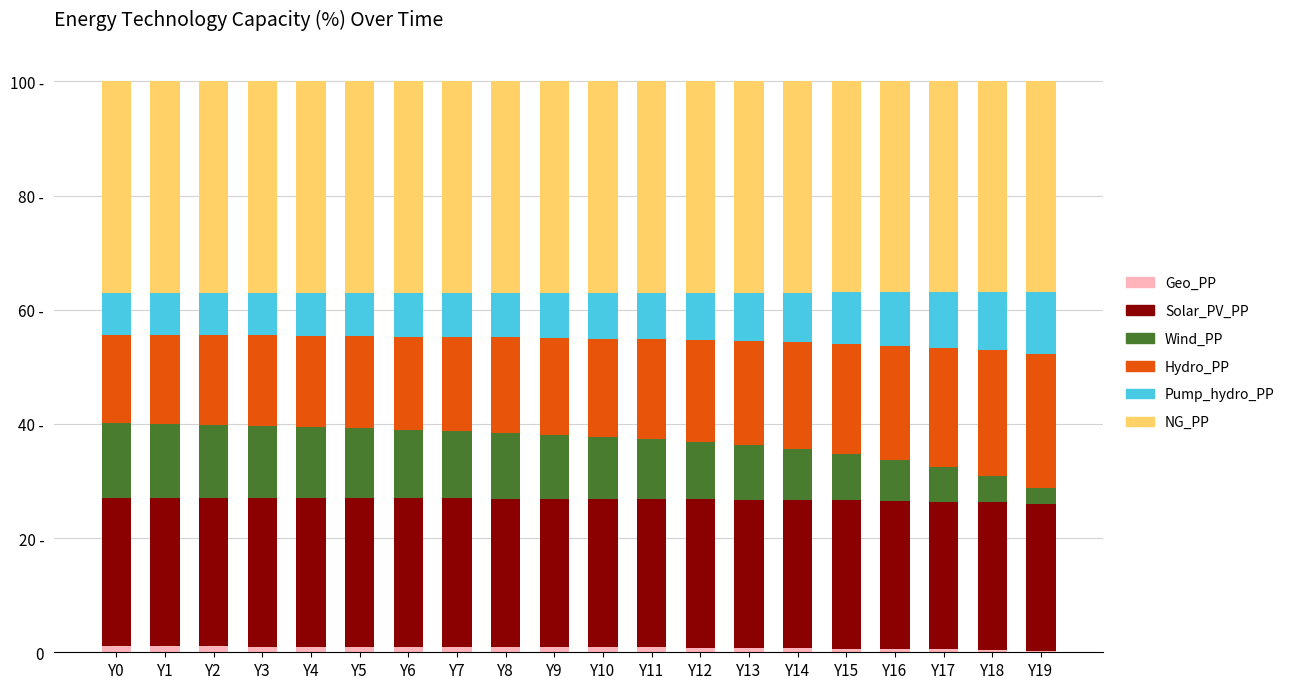

What is the difference between the maximum and minimum values in the Hydro_PP series?

8.0